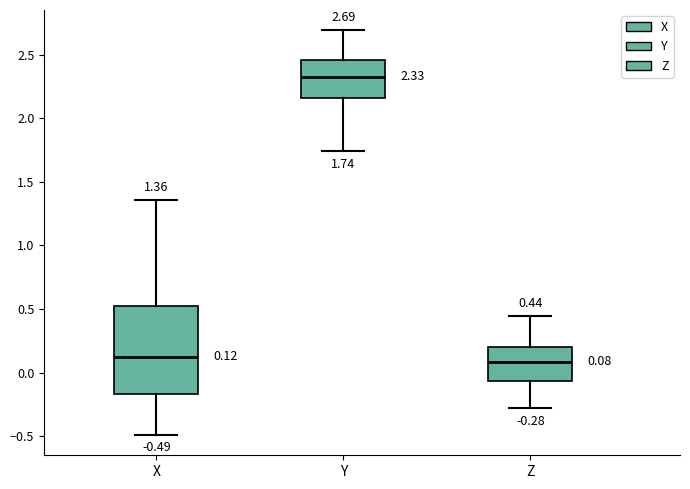

Comparing the boxes themselves (not the whiskers), which one is the tallest?

X